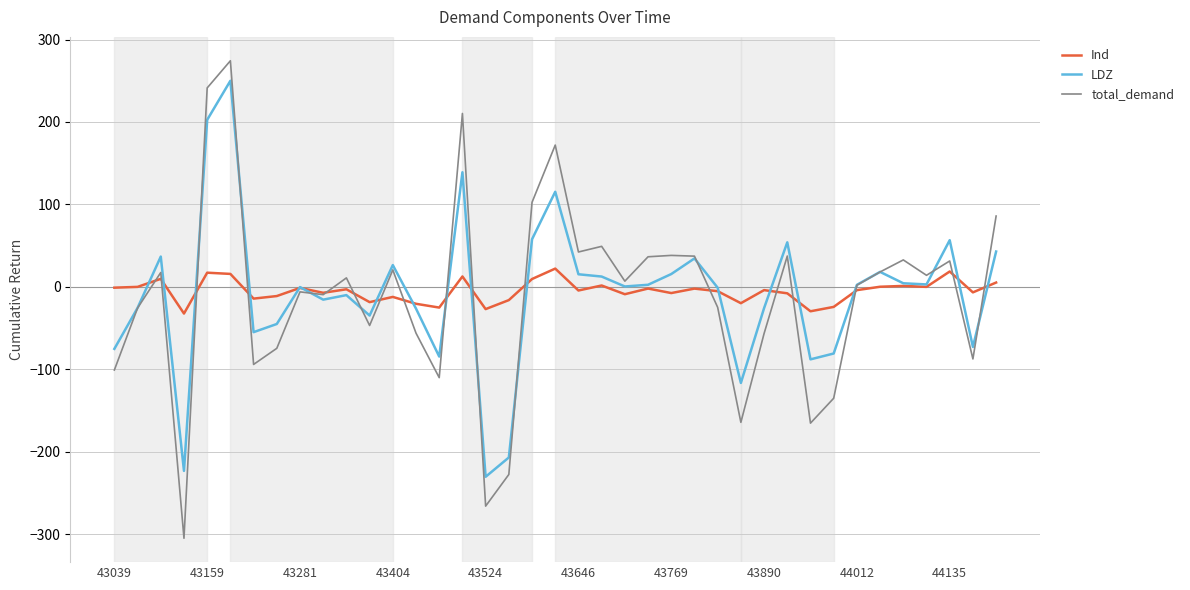

Which series has the widest spread of values?

total_demand